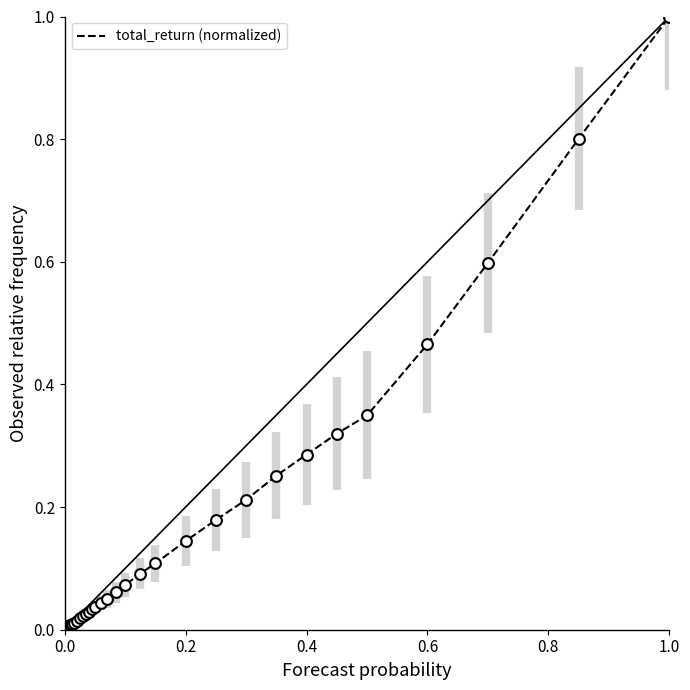

What is the difference between the maximum and minimum values?

1.0